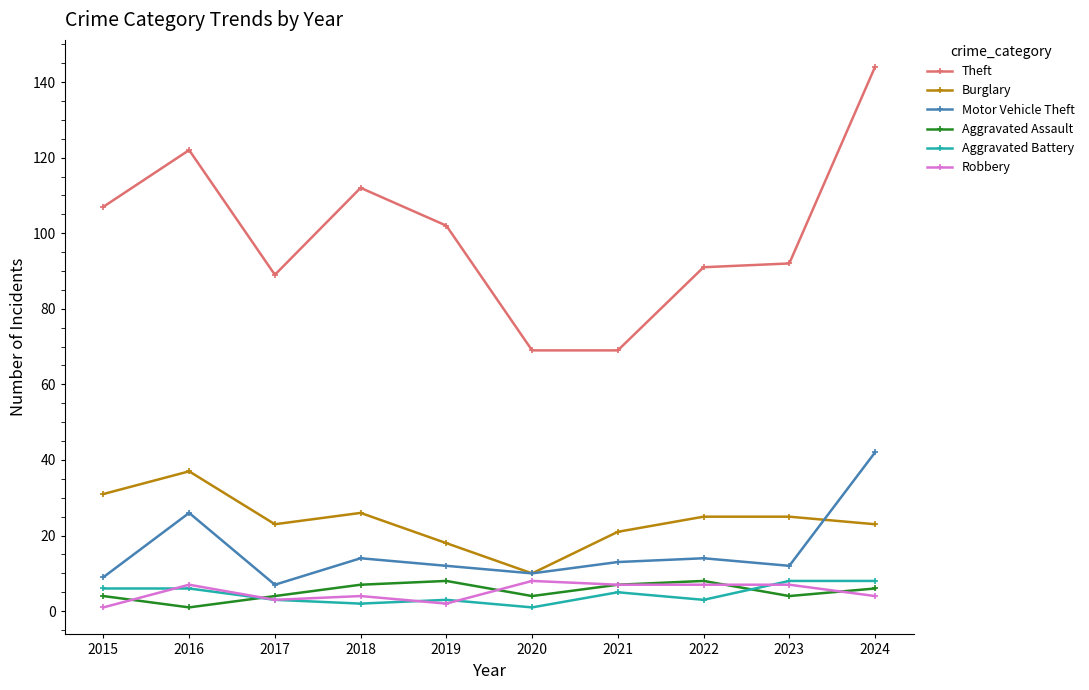

True or false: Aggravated Battery has more than 0 points higher than both neighbors.

True